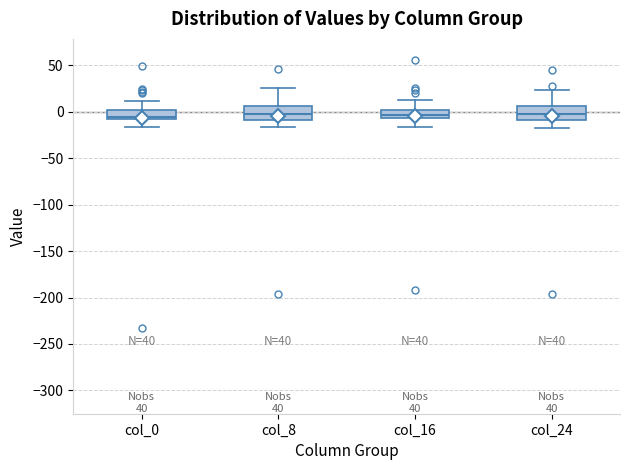

Reading left to right, read every box against the y-axis: the position of its median line, the range the box covers, and the ends of its whiskers. The values are not printed on the chart, so give them approximately, as read against the axis.

col_0: median -5, box -10 to 0, whiskers -15 to 10
col_8: median 0, box -10 to 5, whiskers -15 to 25
col_16: median -5 (inside the box), box -5 to 0, whiskers -15 to 15
col_24: median 0, box -10 to 5, whiskers -15 to 25